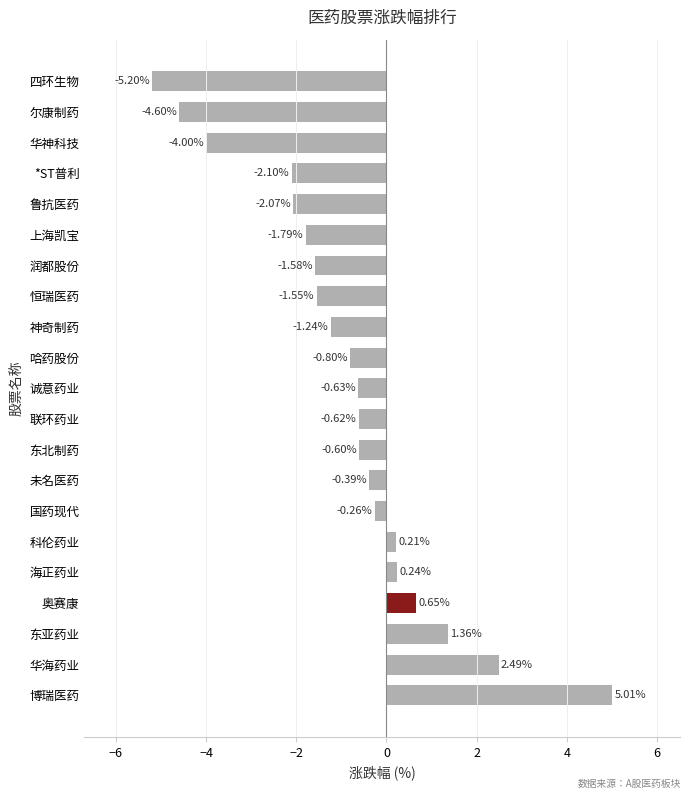

At which label is the value closest to 0?

科伦药业